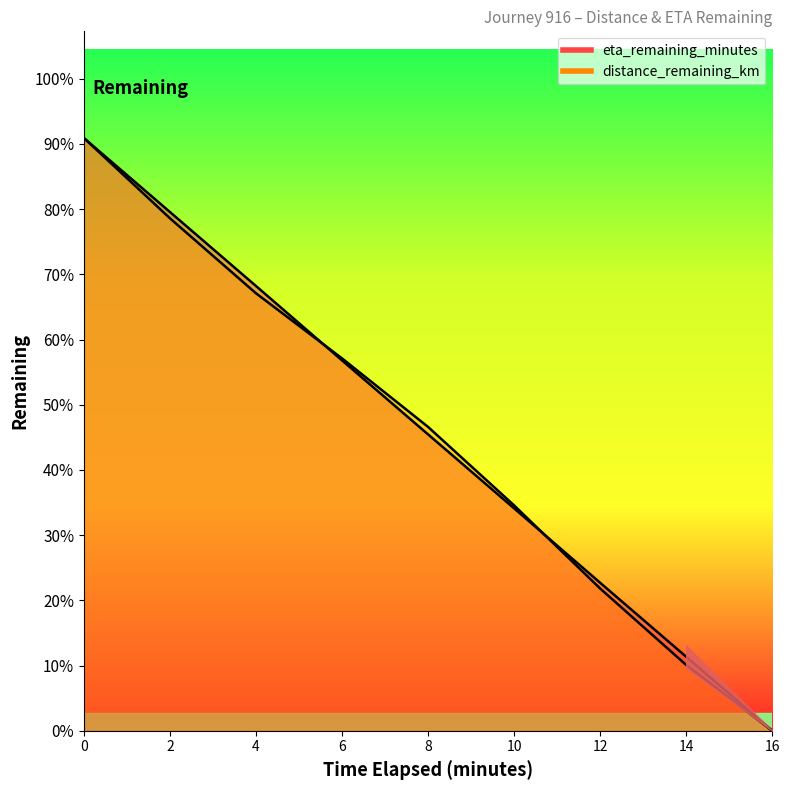

Where do eta_remaining_minutes and distance_remaining_km first cross each other?

4.0 and 6.0